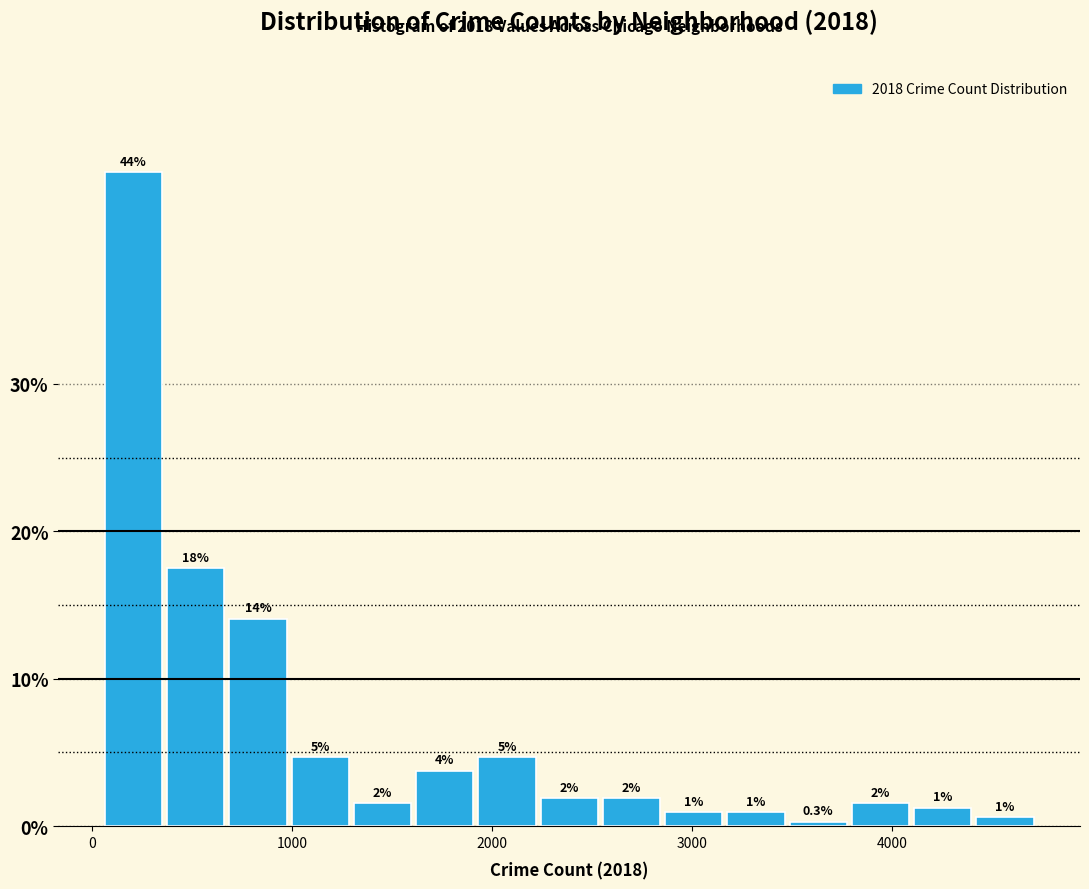

Read against the x-axis, roughly where is the centre of the tallest bar?

200